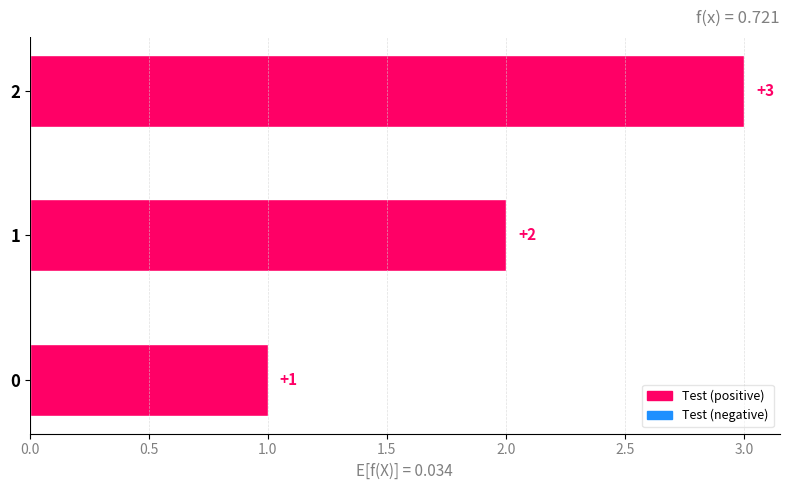

Where is the data nearest to the value 2?

1